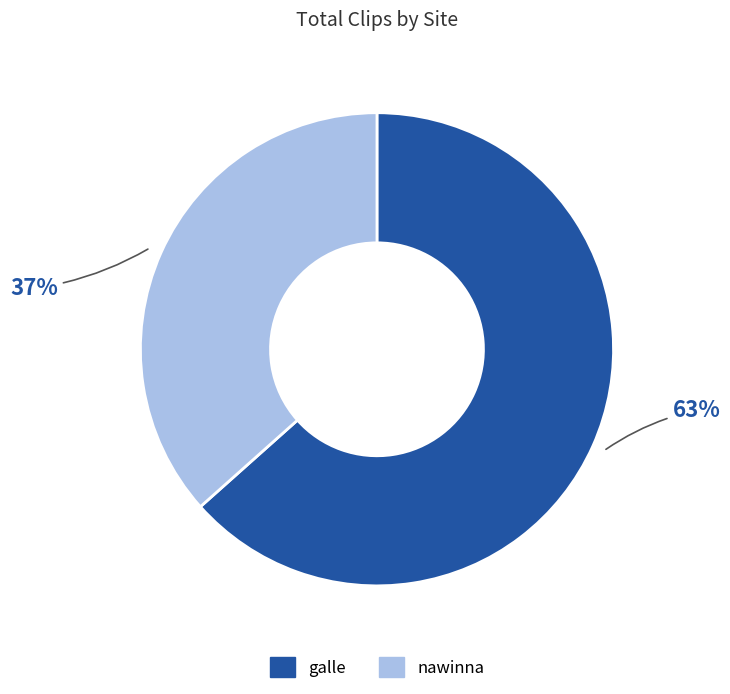

Which slice is the largest?

galle